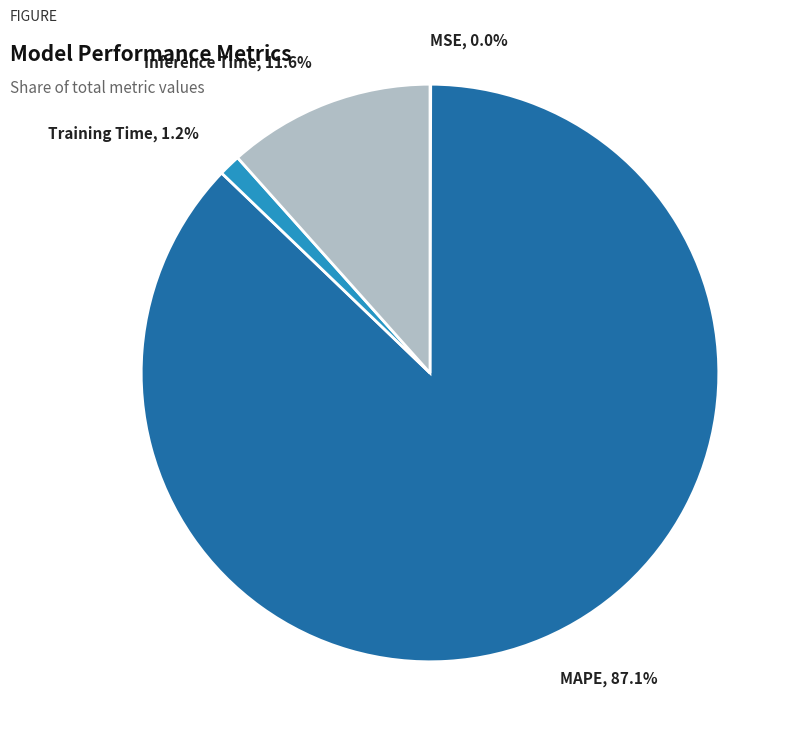

To the nearest percent, what portion does Inference Time represent?

12%